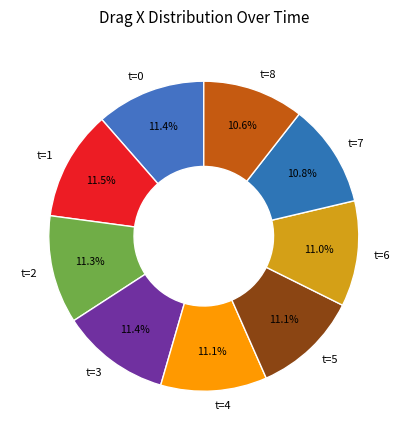

How much of the chart is everything except t=0?

88.6%